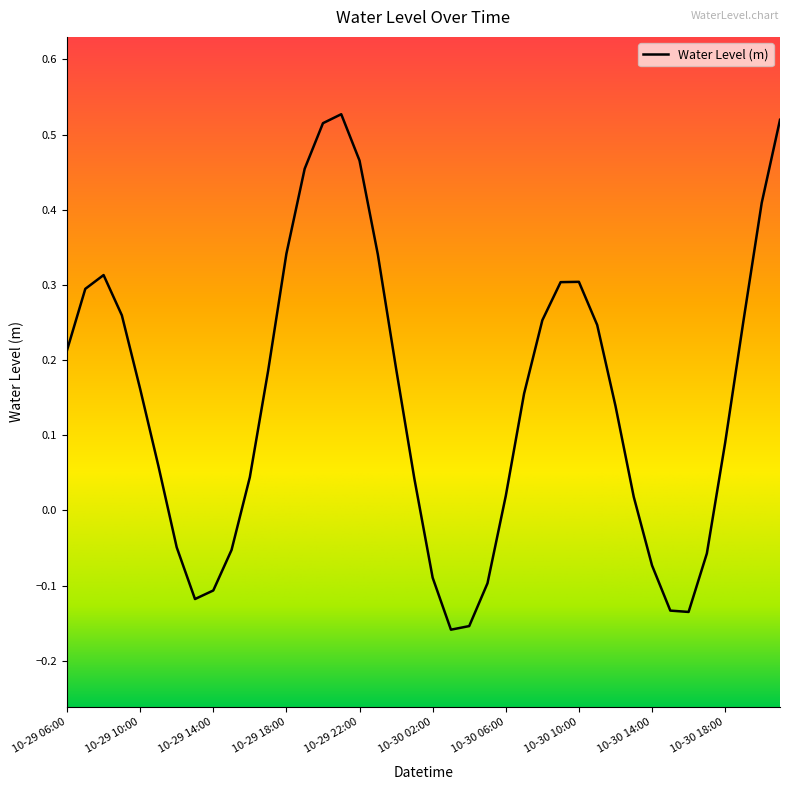

Which has a higher value, 10-30 18:00 or 10-29 06:00?

10-29 06:00